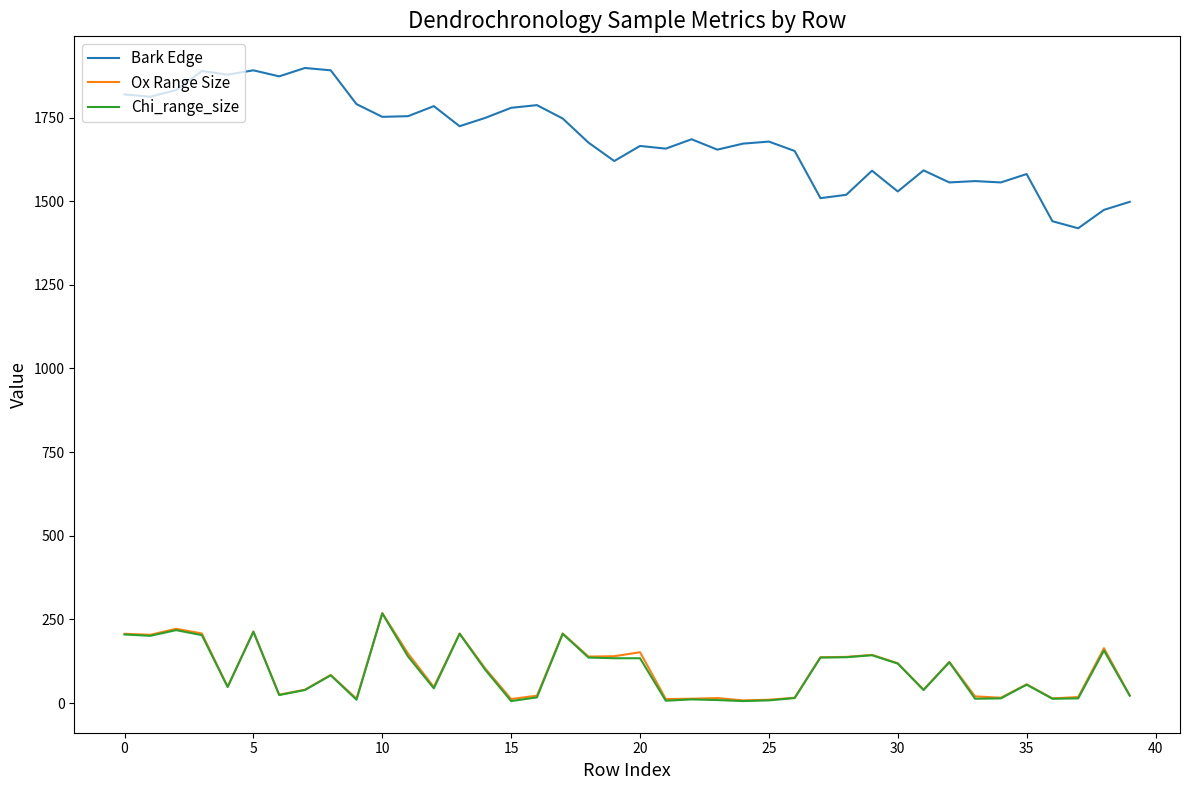

True or false: Bark Edge and Chi_range_size intersect in this chart.

False